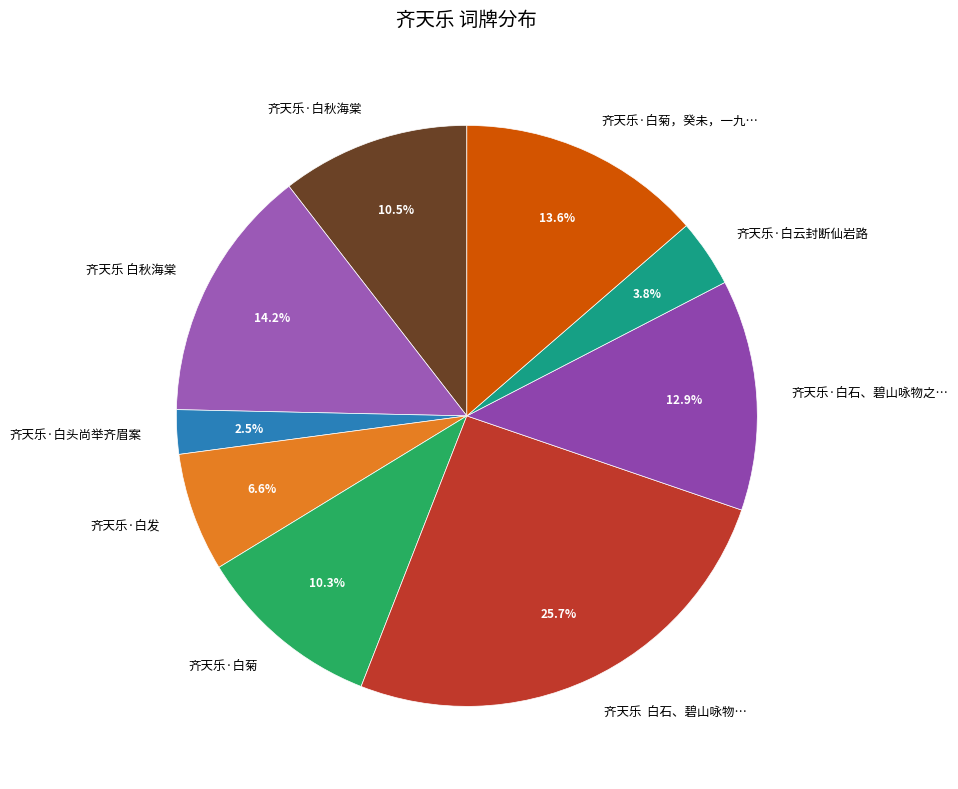

To the nearest percent, what is the difference between the largest and smallest slice percentages?

23%